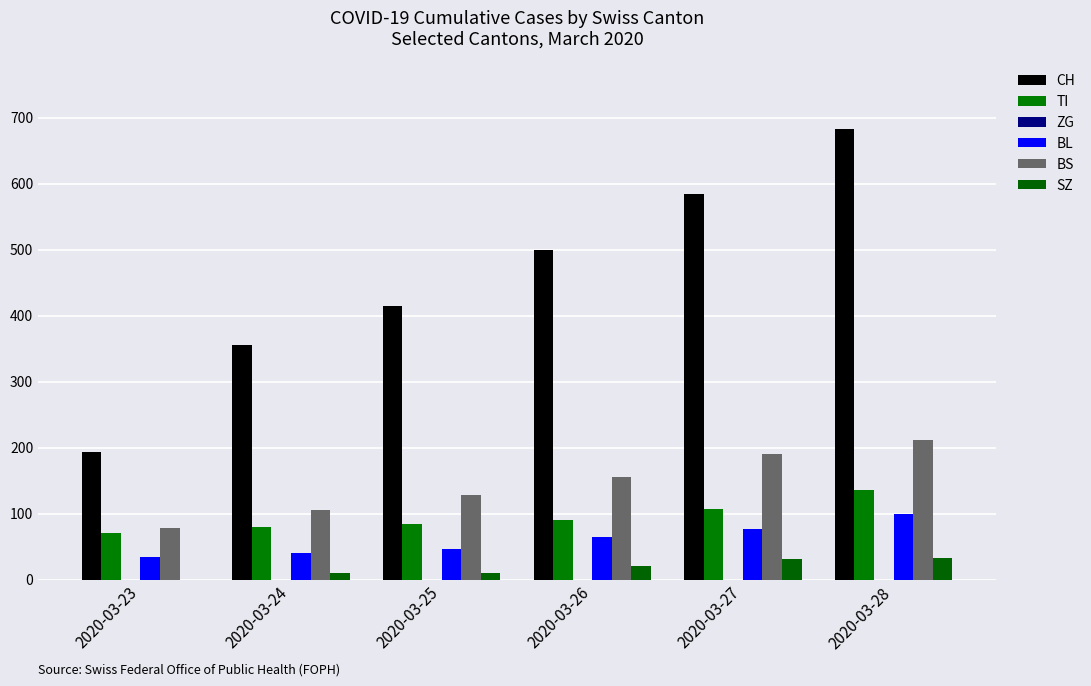

How many distinct data groups are displayed?

5